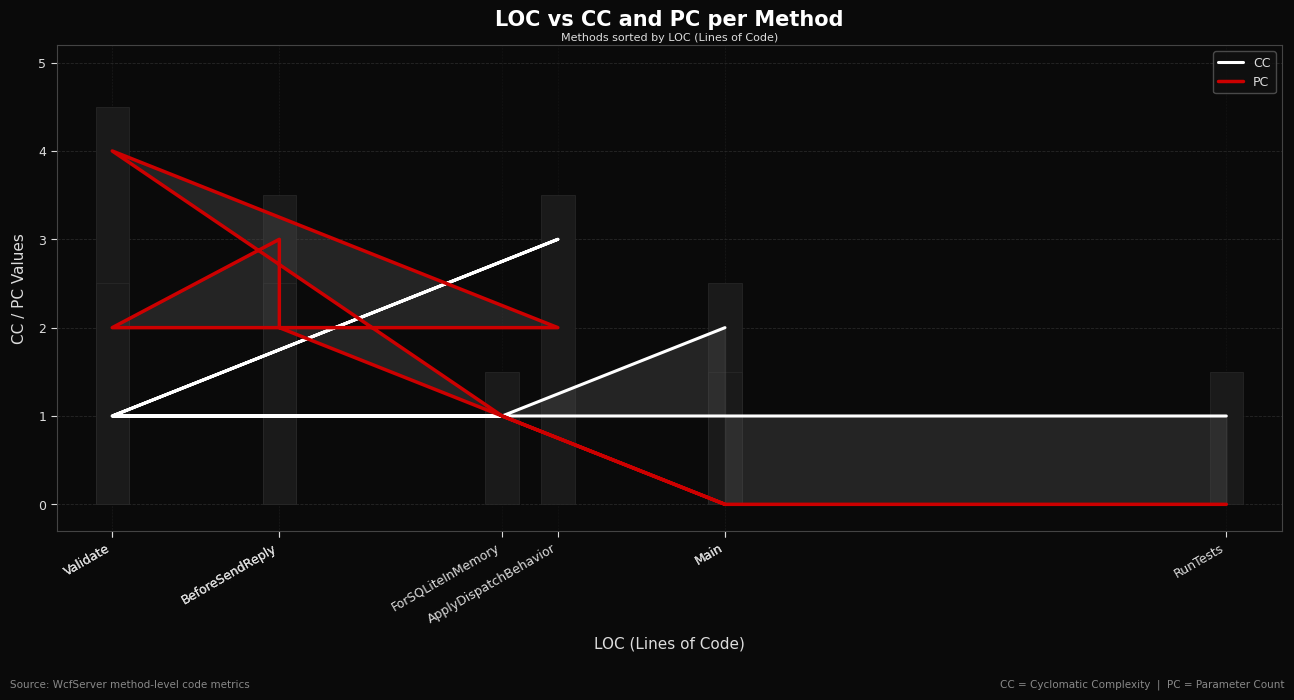

What is the label of the 1st bar from the right?

RunTests